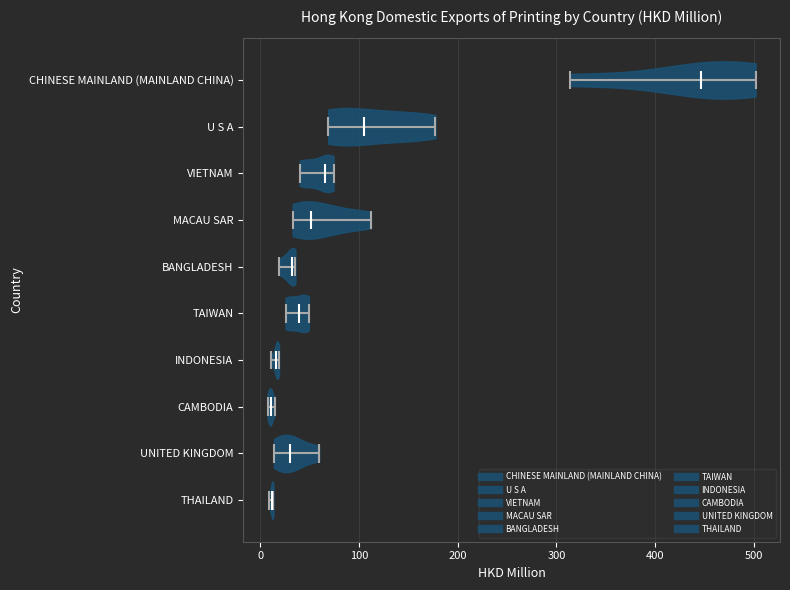

Which violin has the furthest to the right median line?

CHINESE MAINLAND (MAINLAND CHINA)